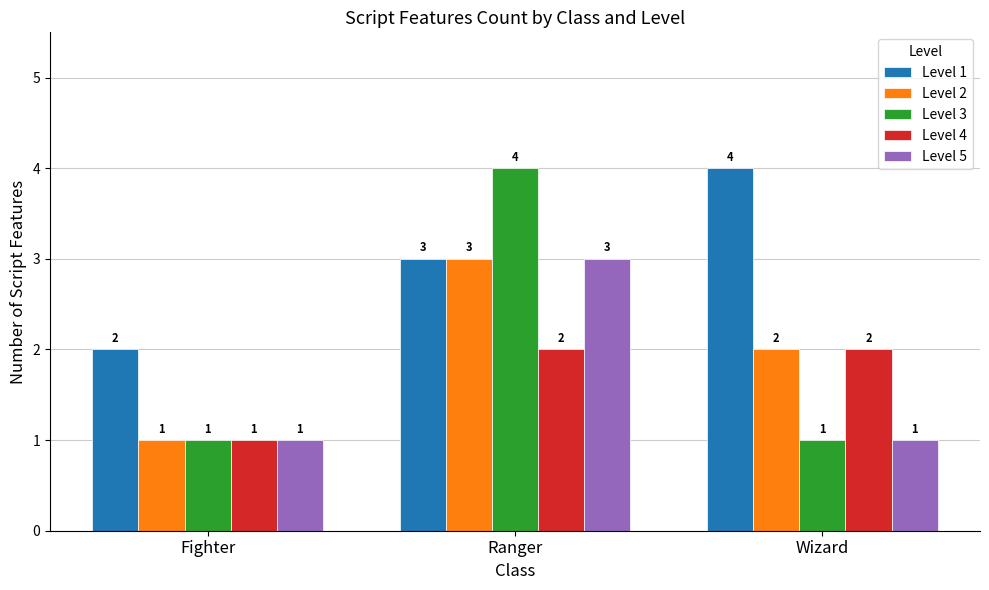

How many groups of bars are there?

3